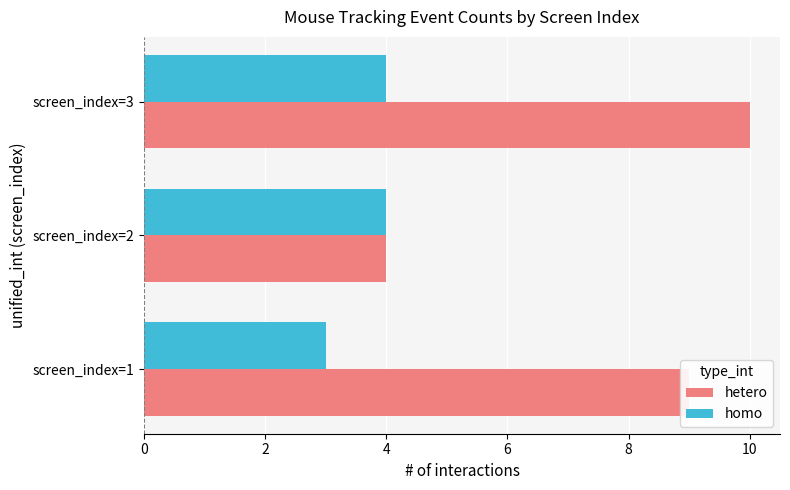

What is the difference between the maximum and minimum values in the hetero series?

6